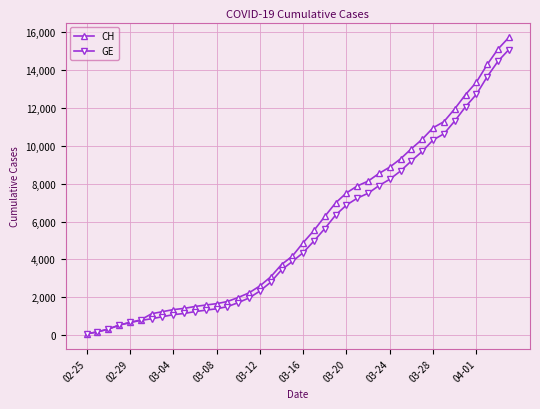

Which series has the largest total across all categories?

CH